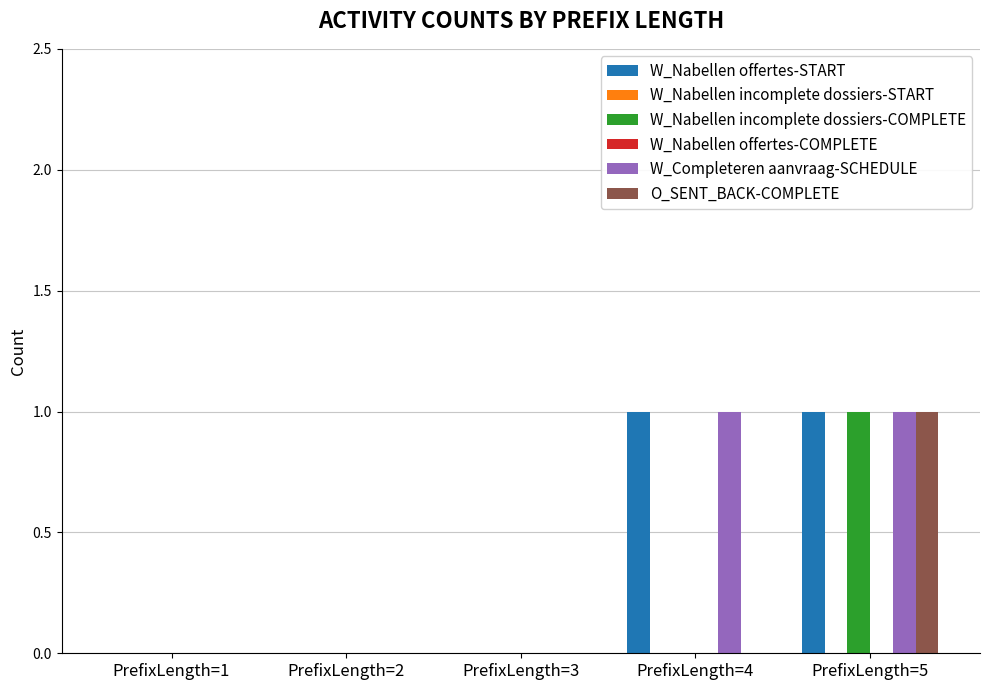

The value of W_Nabellen incomplete dossiers-COMPLETE at PrefixLength=2 is 1. True or false?

False